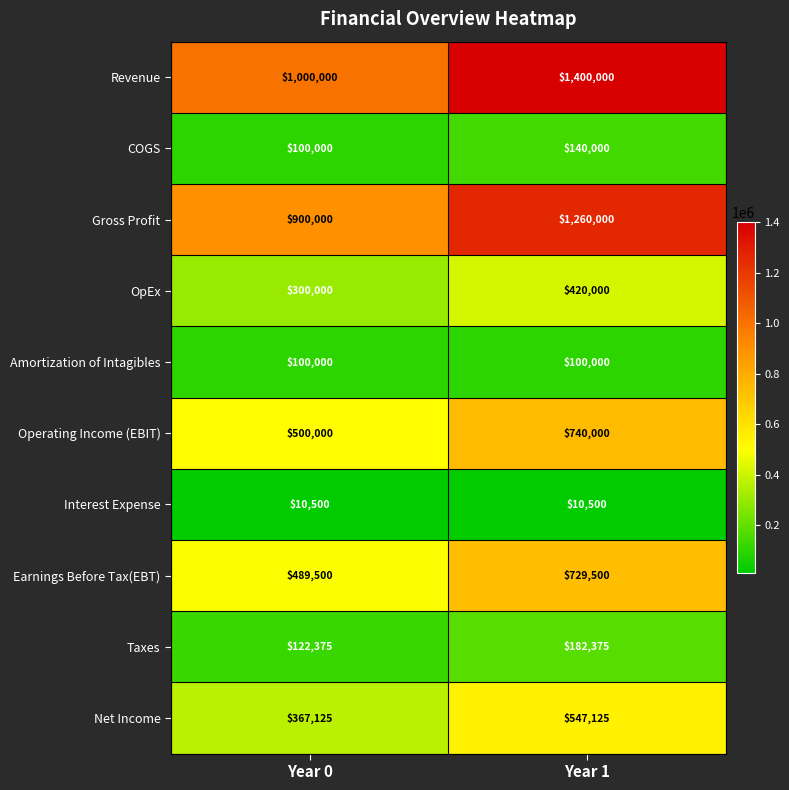

What is the sum of all Net Income values?

914250